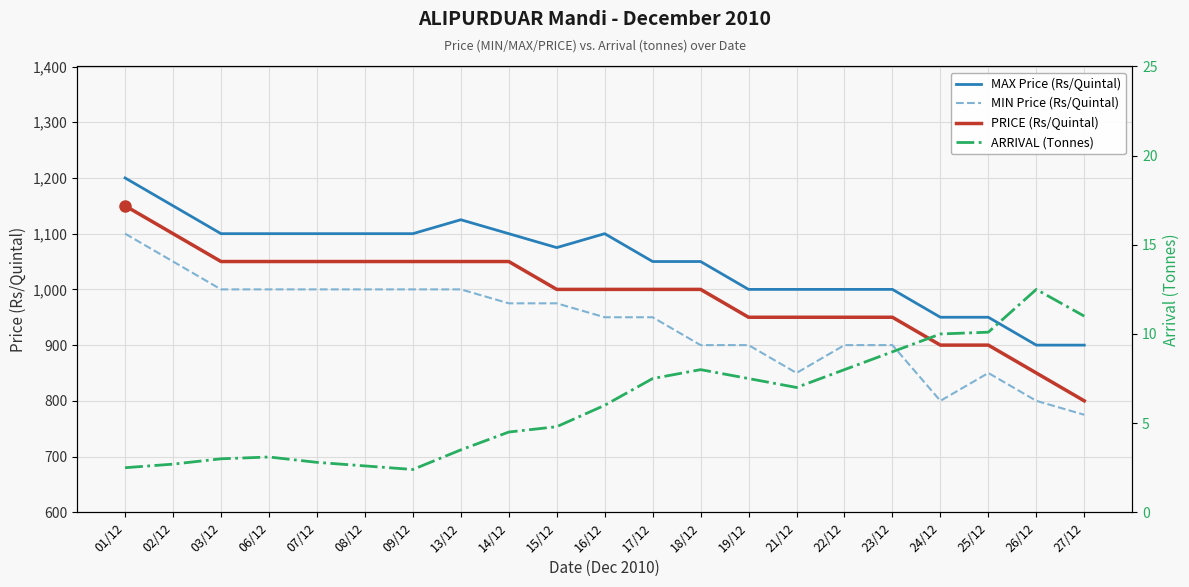

What is the minimum value for PRICE (Rs/Quintal)?

800